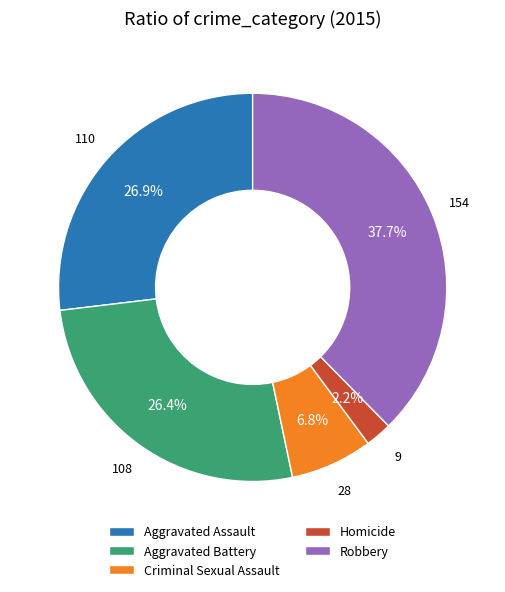

What percentage do Homicide and Criminal Sexual Assault together represent?

9.0%